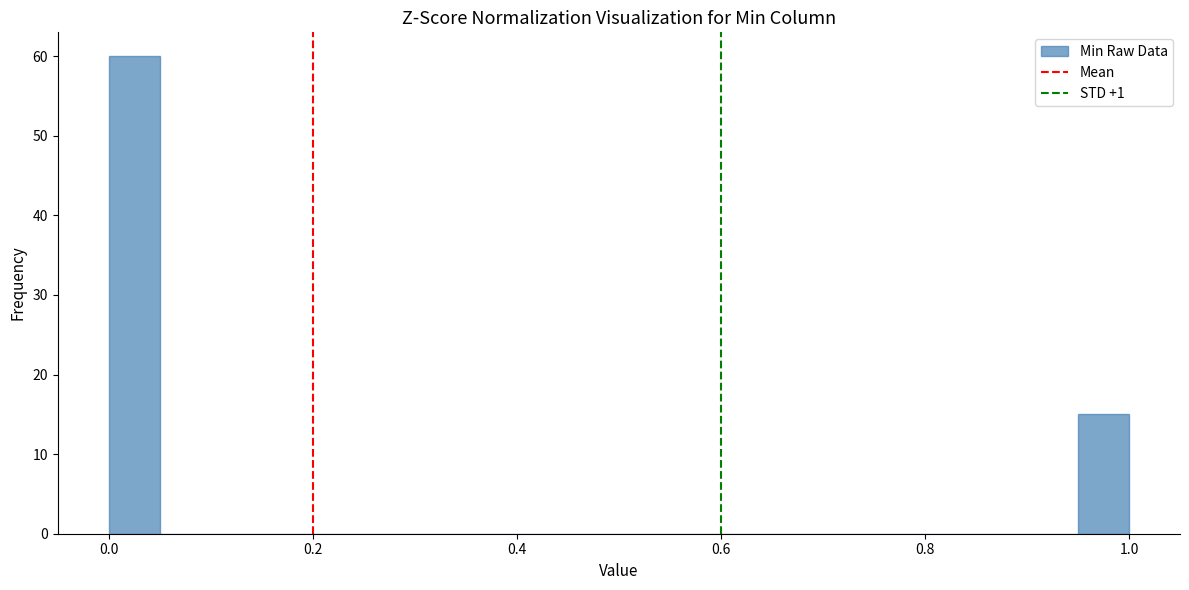

Read against the x-axis, roughly where is the centre of the tallest bar?

0.02